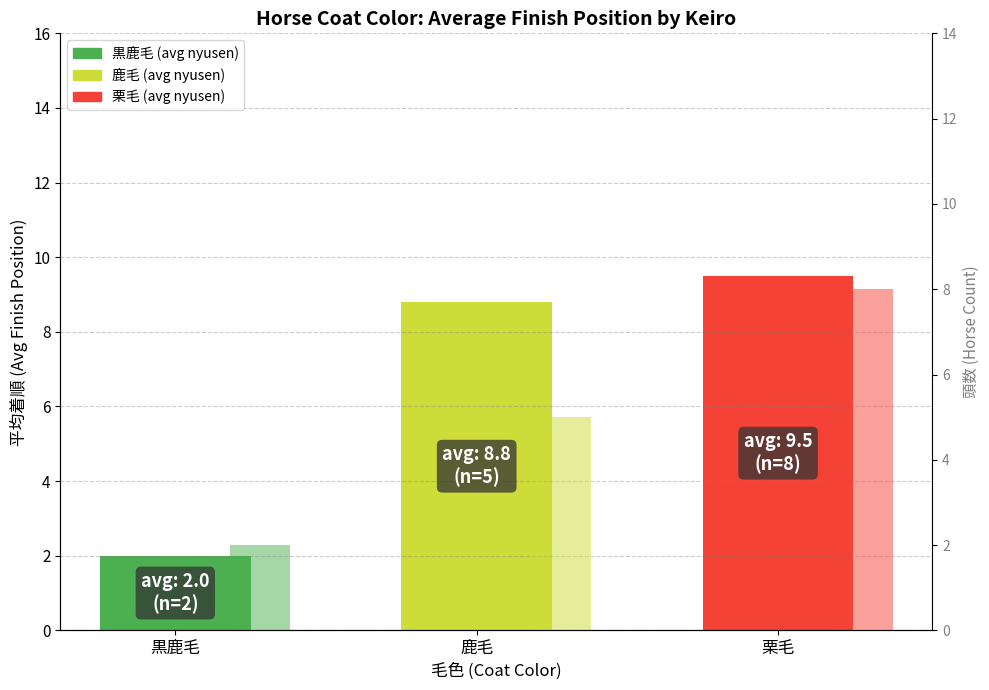

How many bars are there in each group?

2